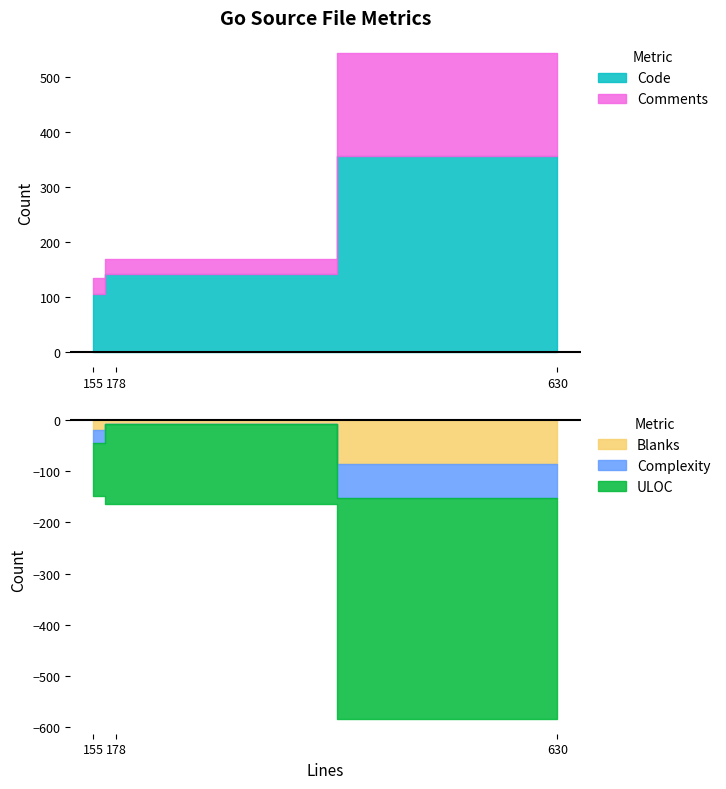

Where does the ULOC series first go above 155?

shm.go (630)